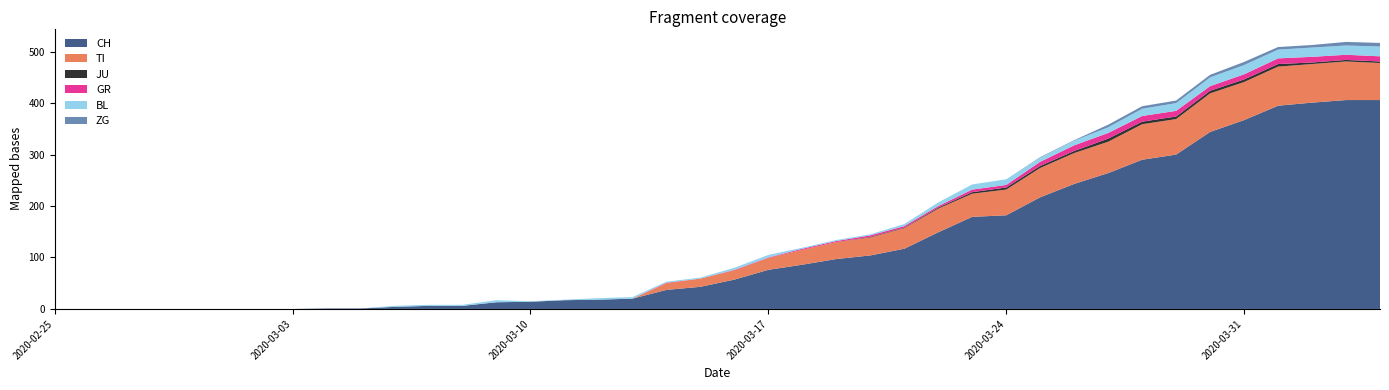

Reading left to right, list all the values displayed in this chart.

CH: 2020-02-25=0	2020-02-26=0	2020-02-27=0	2020-02-28=0	2020-02-29=0	2020-03-01=0	2020-03-02=0	2020-03-03=0	2020-03-04=1	2020-03-05=1	2020-03-06=4	2020-03-07=6	2020-03-08=6	2020-03-09=13	2020-03-10=14	2020-03-11=17	2020-03-12=18	2020-03-13=20	2020-03-14=37	2020-03-15=43	2020-03-16=57	2020-03-17=76	2020-03-18=86	2020-03-19=97	2020-03-20=104	2020-03-21=117	2020-03-22=149	2020-03-23=179	2020-03-24=182	2020-03-25=217	2020-03-26=243	2020-03-27=264	2020-03-28=290	2020-03-29=300	2020-03-30=344	2020-03-31=367	2020-04-01=395	2020-04-02=401	2020-04-03=406	2020-04-04=406
TI: 2020-02-25=0	2020-02-26=0	2020-02-27=0	2020-02-28=0	2020-02-29=0	2020-03-01=0	2020-03-02=0	2020-03-03=0	2020-03-04=0	2020-03-05=0	2020-03-06=0	2020-03-07=0	2020-03-08=0	2020-03-09=0	2020-03-10=0	2020-03-11=0	2020-03-12=0	2020-03-13=0	2020-03-14=13	2020-03-15=16	2020-03-16=18	2020-03-17=23	2020-03-18=29	2020-03-19=33	2020-03-20=35	2020-03-21=40	2020-03-22=46	2020-03-23=45	2020-03-24=50	2020-03-25=57	2020-03-26=60	2020-03-27=61	2020-03-28=69	2020-03-29=69	2020-03-30=75	2020-03-31=74	2020-04-01=76	2020-04-02=75	2020-04-03=75	2020-04-04=72
JU: 2020-02-25=0	2020-02-26=0	2020-02-27=0	2020-02-28=0	2020-02-29=0	2020-03-01=0	2020-03-02=0	2020-03-03=0	2020-03-04=0	2020-03-05=0	2020-03-06=0	2020-03-07=0	2020-03-08=0	2020-03-09=0	2020-03-10=0	2020-03-11=0	2020-03-12=0	2020-03-13=0	2020-03-14=0	2020-03-15=0	2020-03-16=0	2020-03-17=0	2020-03-18=0	2020-03-19=0	2020-03-20=1	2020-03-21=1	2020-03-22=2	2020-03-23=3	2020-03-24=4	2020-03-25=4	2020-03-26=4	2020-03-27=6	2020-03-28=5	2020-03-29=5	2020-03-30=5	2020-03-31=5	2020-04-01=5	2020-04-02=3	2020-04-03=3	2020-04-04=3
GR: 2020-02-25=0	2020-02-26=0	2020-02-27=0	2020-02-28=0	2020-02-29=0	2020-03-01=0	2020-03-02=0	2020-03-03=0	2020-03-04=0	2020-03-05=0	2020-03-06=0	2020-03-07=0	2020-03-08=0	2020-03-09=0	2020-03-10=0	2020-03-11=0	2020-03-12=0	2020-03-13=0	2020-03-14=1	2020-03-15=0	2020-03-16=1	2020-03-17=1	2020-03-18=2	2020-03-19=2	2020-03-20=3	2020-03-21=3	2020-03-22=3	2020-03-23=5	2020-03-24=5	2020-03-25=8	2020-03-26=11	2020-03-27=11	2020-03-28=11	2020-03-29=11	2020-03-30=9	2020-03-31=10	2020-04-01=11	2020-04-02=11	2020-04-03=10	2020-04-04=10
BL: 2020-02-25=0	2020-02-26=0	2020-02-27=0	2020-02-28=0	2020-02-29=0	2020-03-01=0	2020-03-02=0	2020-03-03=0	2020-03-04=0	2020-03-05=0	2020-03-06=2	2020-03-07=2	2020-03-08=2	2020-03-09=4	2020-03-10=1	2020-03-11=1	2020-03-12=3	2020-03-13=3	2020-03-14=2	2020-03-15=2	2020-03-16=4	2020-03-17=5	2020-03-18=2	2020-03-19=2	2020-03-20=2	2020-03-21=4	2020-03-22=7	2020-03-23=10	2020-03-24=11	2020-03-25=8	2020-03-26=9	2020-03-27=11	2020-03-28=14	2020-03-29=15	2020-03-30=17	2020-03-31=18	2020-04-01=17	2020-04-02=18	2020-04-03=18	2020-04-04=19
ZG: 2020-02-25=0	2020-02-26=0	2020-02-27=0	2020-02-28=0	2020-02-29=0	2020-03-01=0	2020-03-02=0	2020-03-03=0	2020-03-04=0	2020-03-05=0	2020-03-06=0	2020-03-07=0	2020-03-08=0	2020-03-09=0	2020-03-10=0	2020-03-11=0	2020-03-12=0	2020-03-13=0	2020-03-14=0	2020-03-15=0	2020-03-16=0	2020-03-17=0	2020-03-18=0	2020-03-19=0	2020-03-20=0	2020-03-21=0	2020-03-22=0	2020-03-23=0	2020-03-24=0	2020-03-25=1	2020-03-26=1	2020-03-27=5	2020-03-28=5	2020-03-29=5	2020-03-30=5	2020-03-31=6	2020-04-01=5	2020-04-02=5	2020-04-03=7	2020-04-04=7